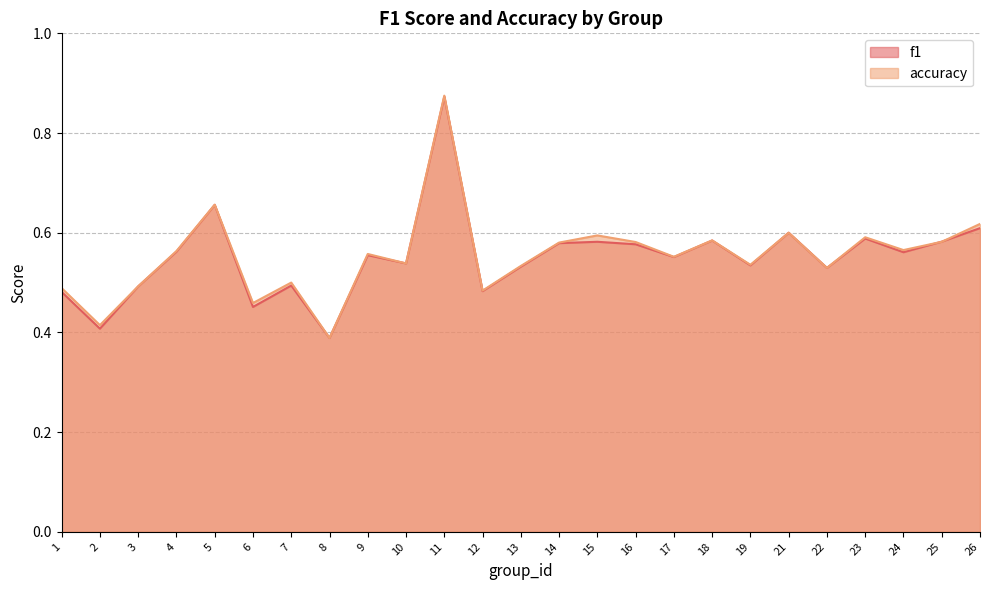

At which category is the sum across all series the highest?

11